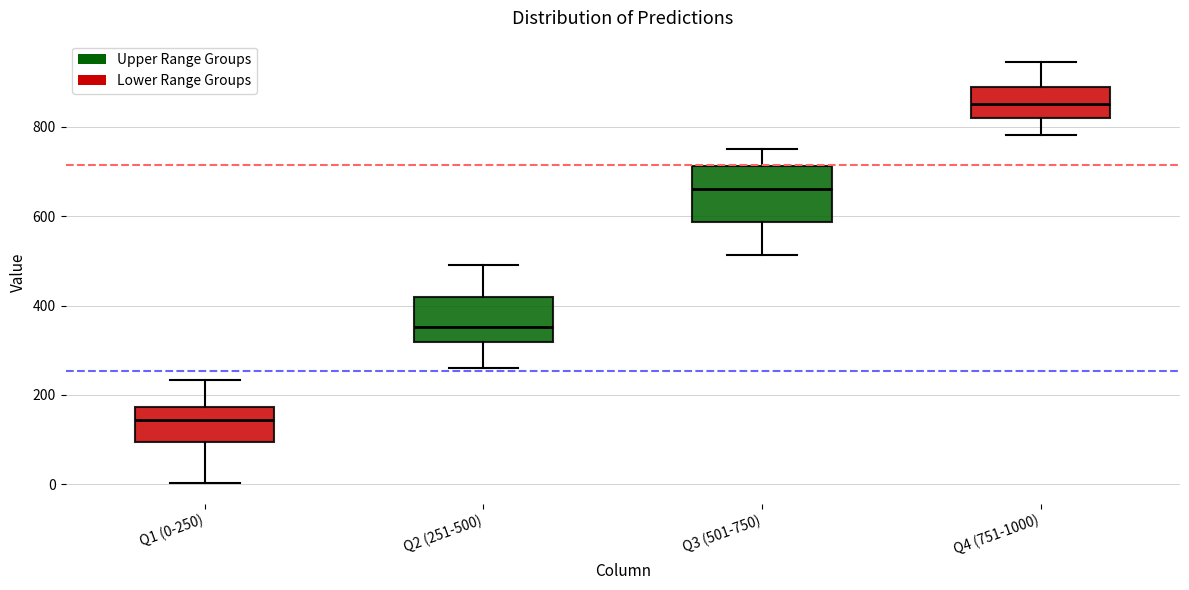

Which box has the lowest median line?

Q1 (0-250)